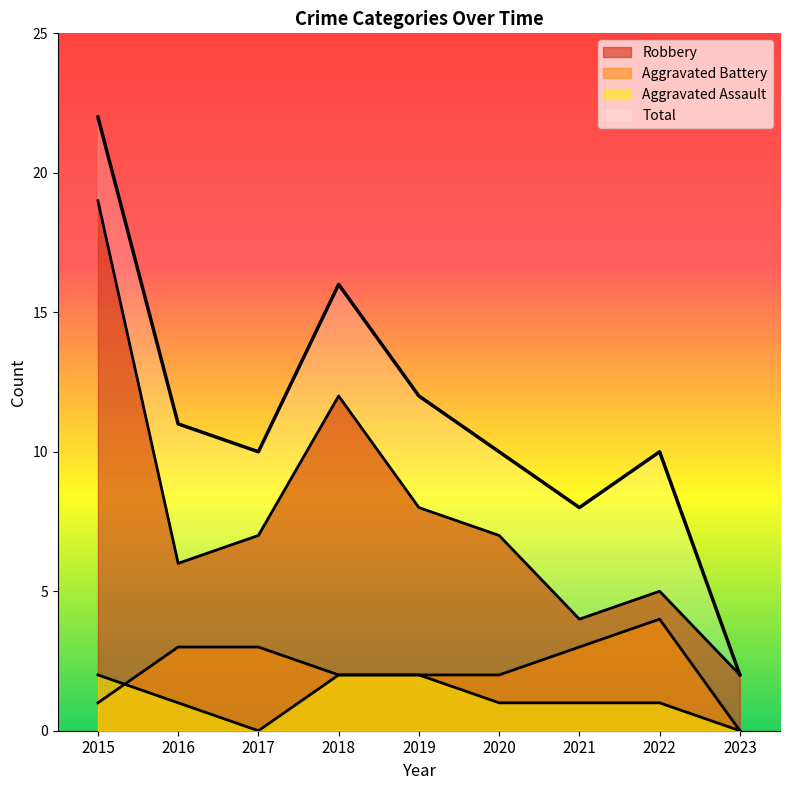

True or false: Total and Robbery intersect in this chart.

False